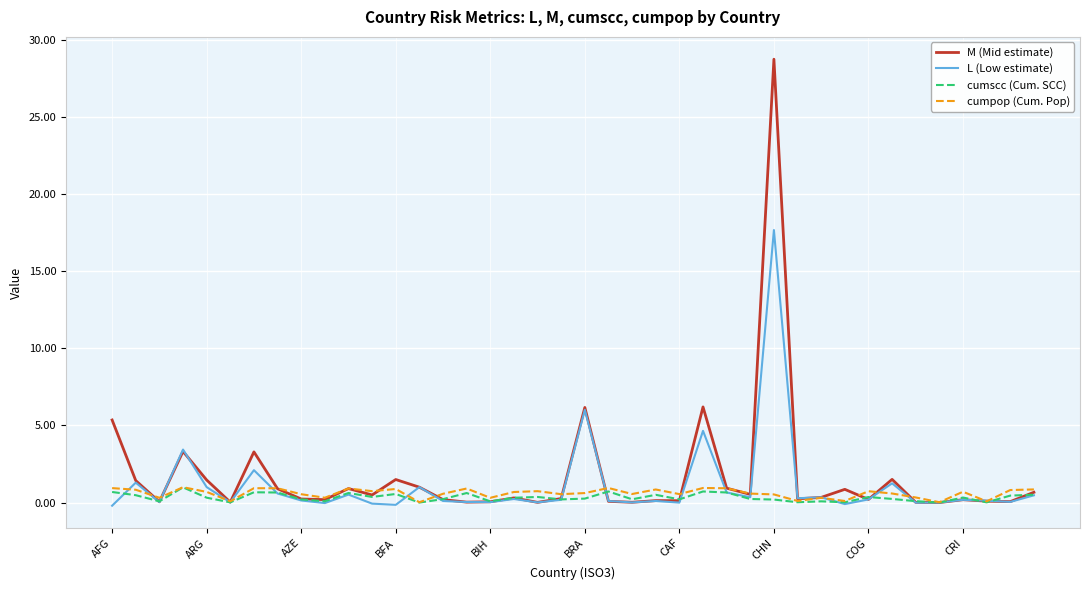

What is the highest value of the M (Mid estimate) series?

28.7